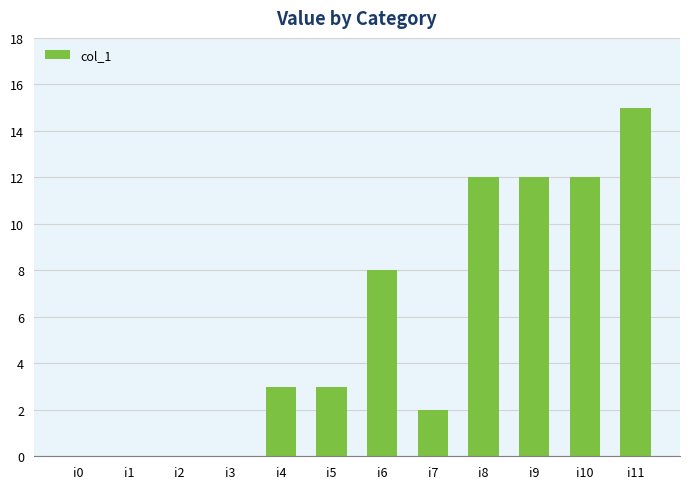

Reading right to left, what are all the values shown in this chart?

15	12	12	12	2	8	3	3	0	0	0	0